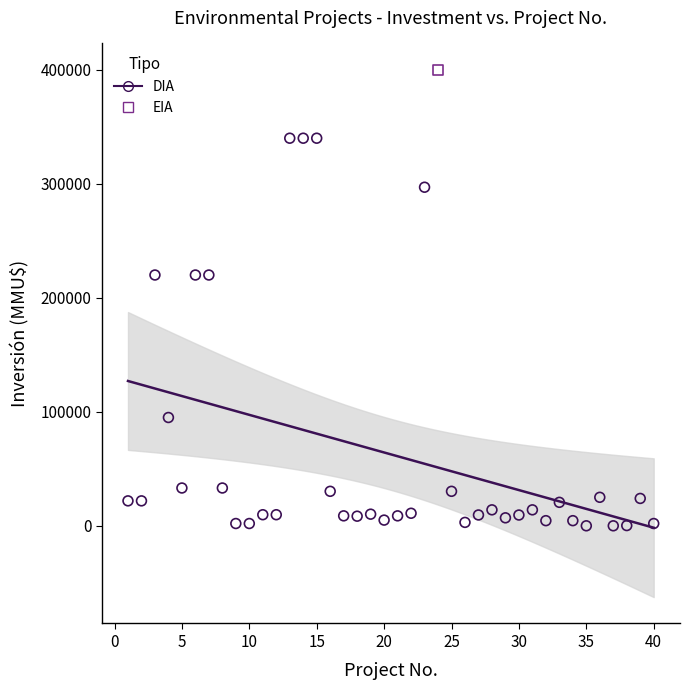

What are all the series names shown in the legend?

DIA, EIA